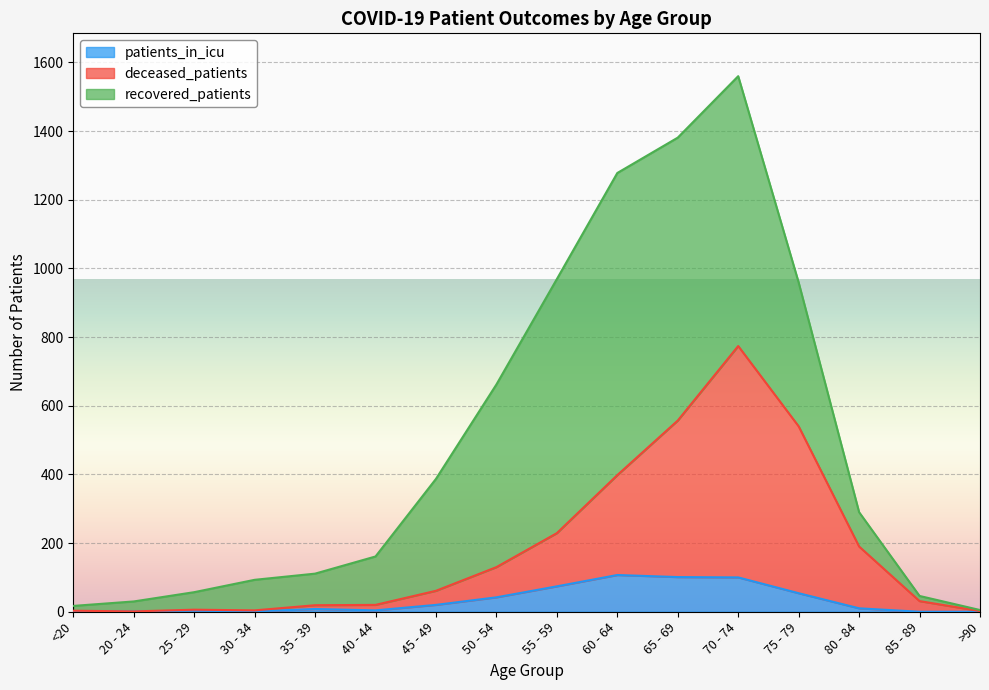

How many interior local valleys does the patients_in_icu series have?

2